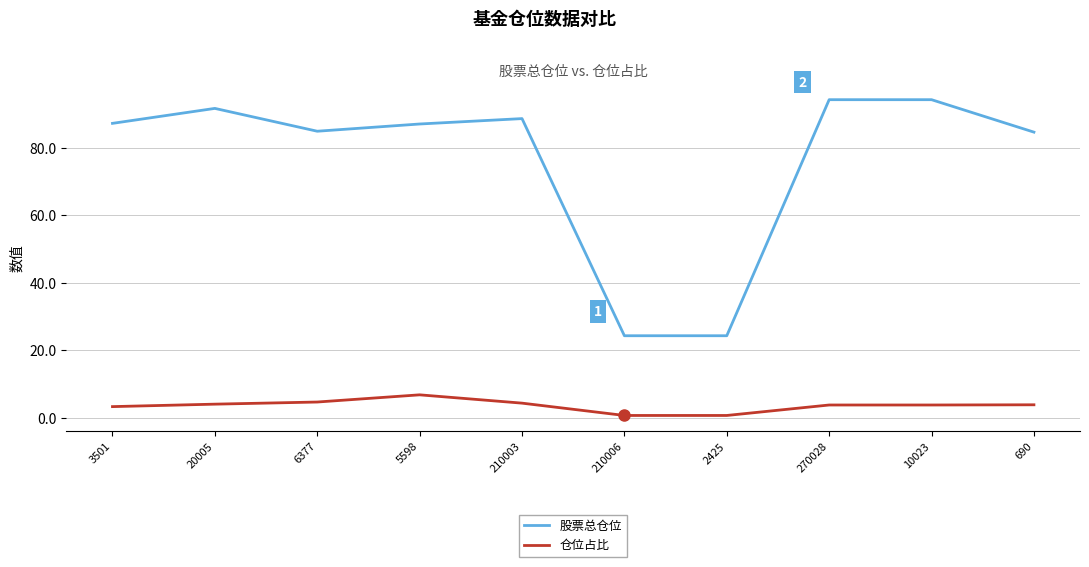

Rank the series by their maximum value, from highest to lowest.

股票总仓位, 仓位占比